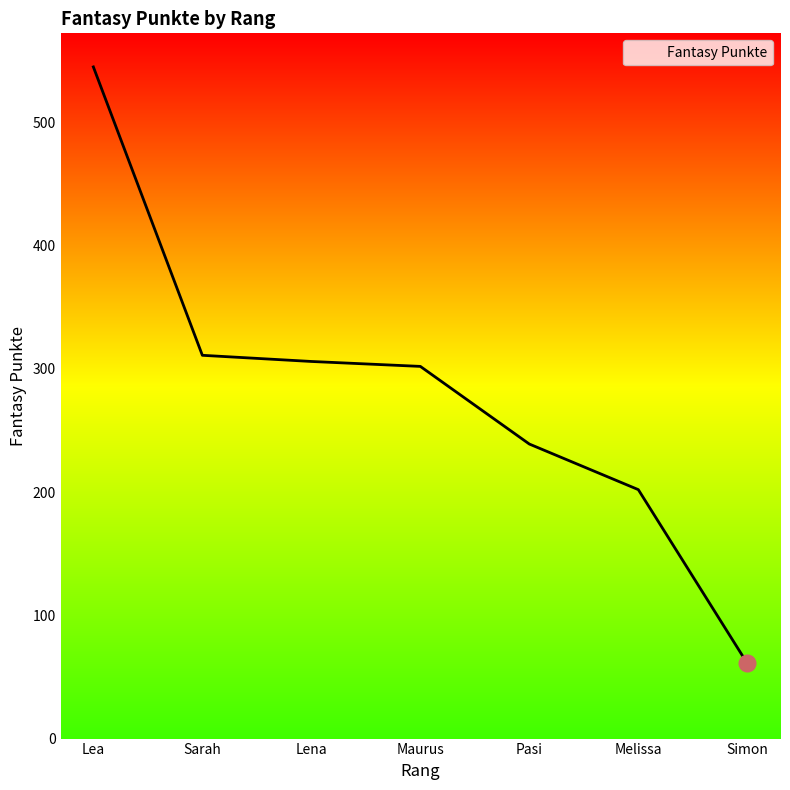

True or false: the data has more than 1 interior local peaks.

False